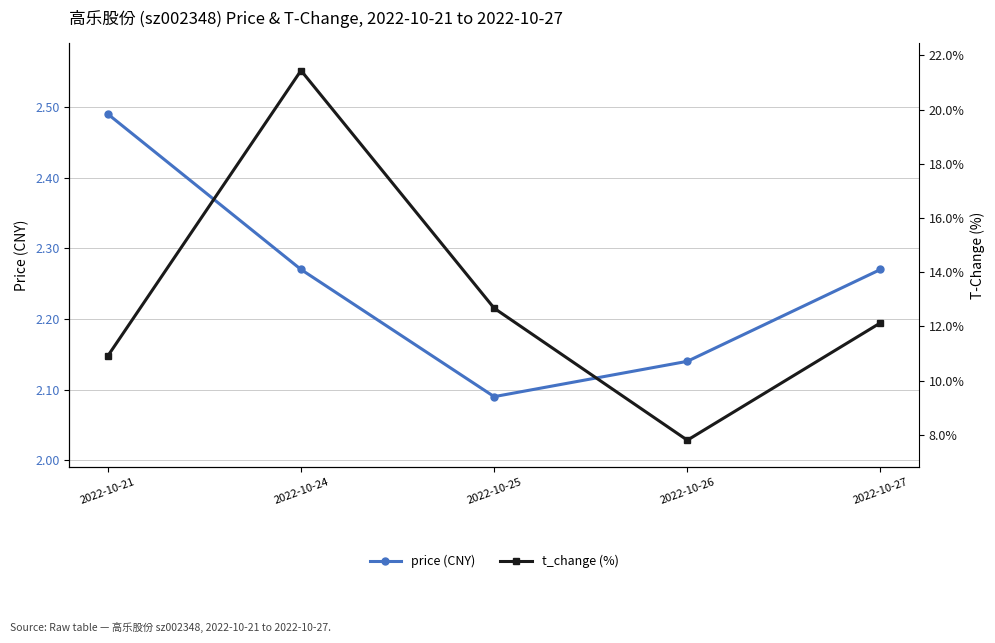

How many data points in t_change are less than 12?

2